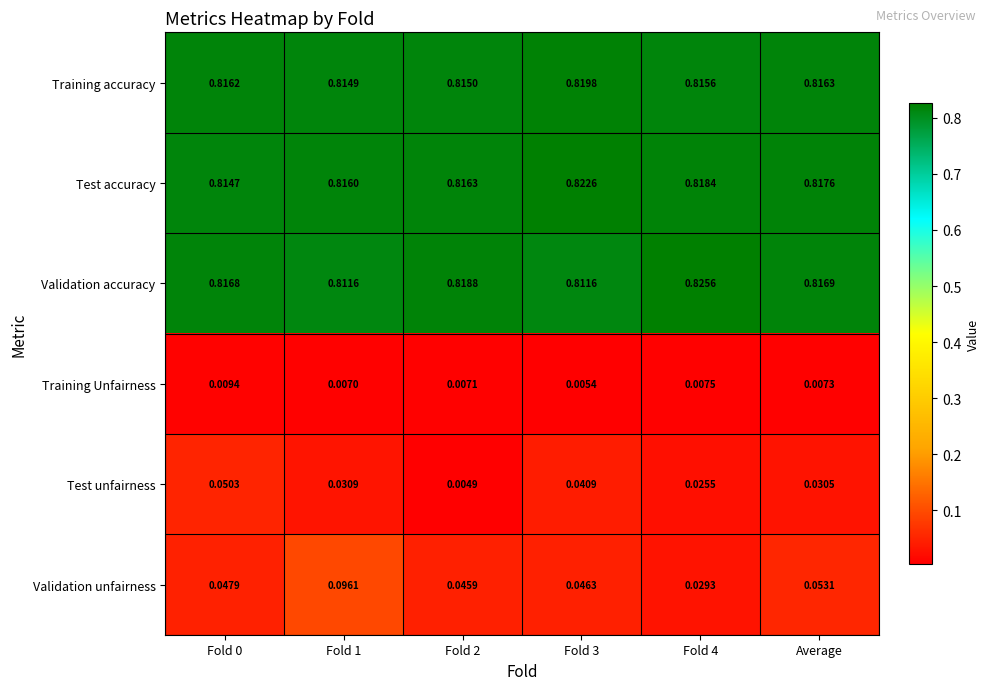

At Fold 2, list the series in order from largest to smallest.

Validation accuracy, Test accuracy, Training accuracy, Validation unfairness, Training Unfairness, Test unfairness